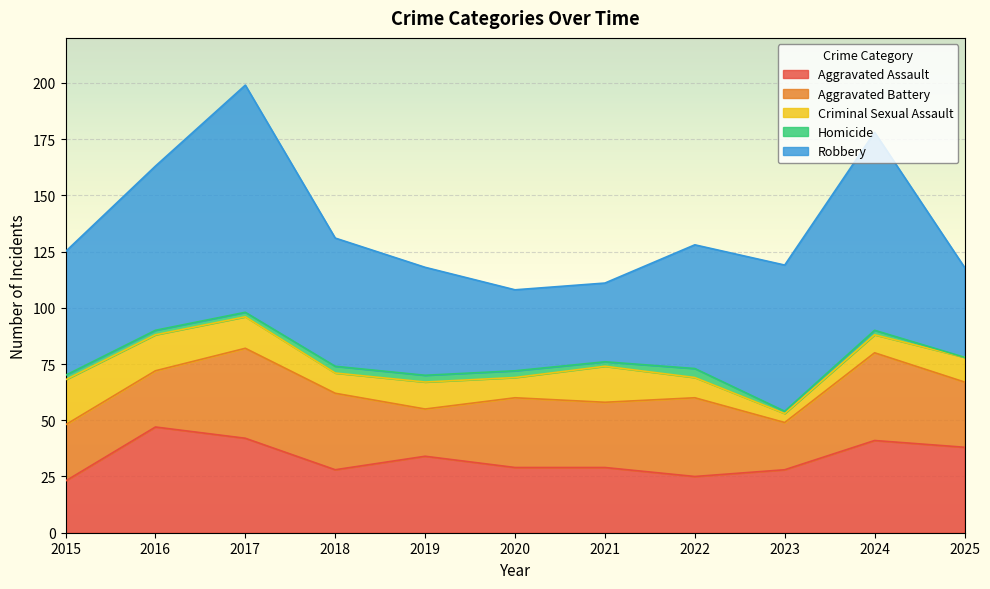

Which has a higher value, 2019 or 2018?

2019